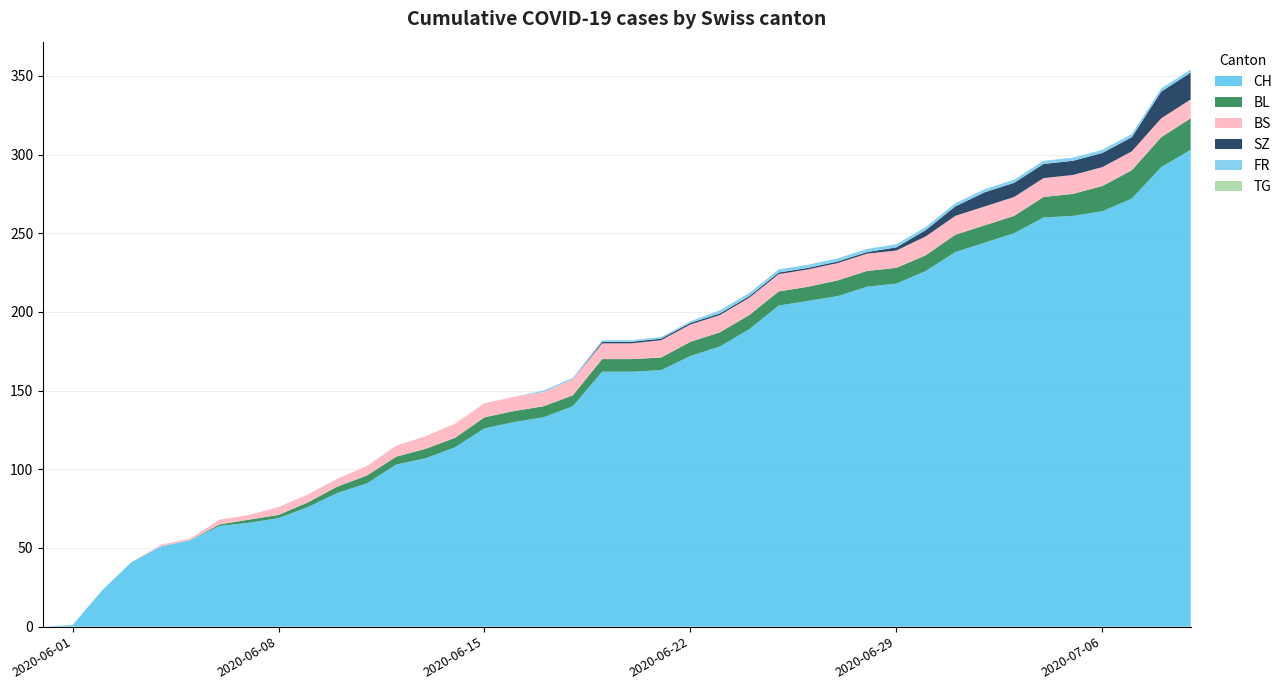

Reading left to right, transcribe all the data shown in this chart.

CH: 2020-05-31=0	2020-06-01=1	2020-06-02=23	2020-06-03=41	2020-06-04=51	2020-06-05=55	2020-06-06=64	2020-06-07=66	2020-06-08=69	2020-06-09=76	2020-06-10=85	2020-06-11=91	2020-06-12=103	2020-06-13=107	2020-06-14=114	2020-06-15=126	2020-06-16=130	2020-06-17=133	2020-06-18=140	2020-06-19=162	2020-06-20=162	2020-06-21=163	2020-06-22=172	2020-06-23=178	2020-06-24=189	2020-06-25=204	2020-06-26=207	2020-06-27=210	2020-06-28=216	2020-06-29=218	2020-06-30=226	2020-07-01=238	2020-07-02=244	2020-07-03=250	2020-07-04=260	2020-07-05=261	2020-07-06=264	2020-07-07=272	2020-07-08=292	2020-07-09=303
BL: 2020-05-31=0	2020-06-01=0	2020-06-02=0	2020-06-03=0	2020-06-04=0	2020-06-05=0	2020-06-06=1	2020-06-07=2	2020-06-08=2	2020-06-09=3	2020-06-10=4	2020-06-11=5	2020-06-12=5	2020-06-13=6	2020-06-14=6	2020-06-15=7	2020-06-16=7	2020-06-17=7	2020-06-18=7	2020-06-19=8	2020-06-20=8	2020-06-21=8	2020-06-22=9	2020-06-23=9	2020-06-24=9	2020-06-25=9	2020-06-26=9	2020-06-27=10	2020-06-28=10	2020-06-29=10	2020-06-30=10	2020-07-01=11	2020-07-02=11	2020-07-03=11	2020-07-04=13	2020-07-05=14	2020-07-06=16	2020-07-07=18	2020-07-08=19	2020-07-09=20
BS: 2020-05-31=0	2020-06-01=0	2020-06-02=0	2020-06-03=0	2020-06-04=1	2020-06-05=1	2020-06-06=3	2020-06-07=3	2020-06-08=5	2020-06-09=5	2020-06-10=5	2020-06-11=6	2020-06-12=7	2020-06-13=8	2020-06-14=9	2020-06-15=9	2020-06-16=9	2020-06-17=9	2020-06-18=10	2020-06-19=10	2020-06-20=10	2020-06-21=11	2020-06-22=11	2020-06-23=11	2020-06-24=11	2020-06-25=11	2020-06-26=11	2020-06-27=11	2020-06-28=11	2020-06-29=11	2020-06-30=12	2020-07-01=12	2020-07-02=12	2020-07-03=12	2020-07-04=12	2020-07-05=12	2020-07-06=12	2020-07-07=12	2020-07-08=12	2020-07-09=12
SZ: 2020-05-31=0	2020-06-01=0	2020-06-02=0	2020-06-03=0	2020-06-04=0	2020-06-05=0	2020-06-06=0	2020-06-07=0	2020-06-08=0	2020-06-09=0	2020-06-10=0	2020-06-11=0	2020-06-12=0	2020-06-13=0	2020-06-14=0	2020-06-15=0	2020-06-16=0	2020-06-17=0	2020-06-18=0	2020-06-19=1	2020-06-20=1	2020-06-21=1	2020-06-22=1	2020-06-23=1	2020-06-24=1	2020-06-25=1	2020-06-26=1	2020-06-27=1	2020-06-28=1	2020-06-29=2	2020-06-30=4	2020-07-01=6	2020-07-02=9	2020-07-03=9	2020-07-04=9	2020-07-05=9	2020-07-06=9	2020-07-07=9	2020-07-08=17	2020-07-09=17
FR: 2020-05-31=0	2020-06-01=0	2020-06-02=0	2020-06-03=0	2020-06-04=0	2020-06-05=0	2020-06-06=0	2020-06-07=0	2020-06-08=0	2020-06-09=0	2020-06-10=0	2020-06-11=0	2020-06-12=0	2020-06-13=0	2020-06-14=0	2020-06-15=0	2020-06-16=0	2020-06-17=1	2020-06-18=1	2020-06-19=1	2020-06-20=1	2020-06-21=1	2020-06-22=1	2020-06-23=2	2020-06-24=2	2020-06-25=2	2020-06-26=2	2020-06-27=2	2020-06-28=2	2020-06-29=2	2020-06-30=2	2020-07-01=2	2020-07-02=2	2020-07-03=2	2020-07-04=2	2020-07-05=2	2020-07-06=2	2020-07-07=2	2020-07-08=2	2020-07-09=2
TG: 2020-05-31=0	2020-06-01=0	2020-06-02=0	2020-06-03=0	2020-06-04=0	2020-06-05=0	2020-06-06=0	2020-06-07=0	2020-06-08=0	2020-06-09=0	2020-06-10=0	2020-06-11=0	2020-06-12=0	2020-06-13=0	2020-06-14=0	2020-06-15=0	2020-06-16=0	2020-06-17=0	2020-06-18=0	2020-06-19=0	2020-06-20=0	2020-06-21=0	2020-06-22=0	2020-06-23=0	2020-06-24=0	2020-06-25=0	2020-06-26=0	2020-06-27=0	2020-06-28=0	2020-06-29=0	2020-06-30=0	2020-07-01=0	2020-07-02=0	2020-07-03=0	2020-07-04=0	2020-07-05=0	2020-07-06=0	2020-07-07=0	2020-07-08=0	2020-07-09=0